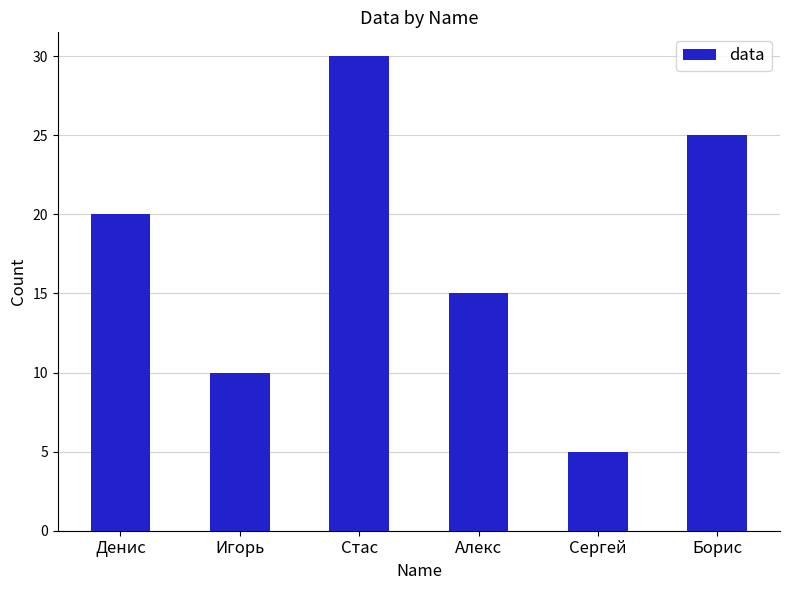

Is it true that the value at Денис is 20?

True